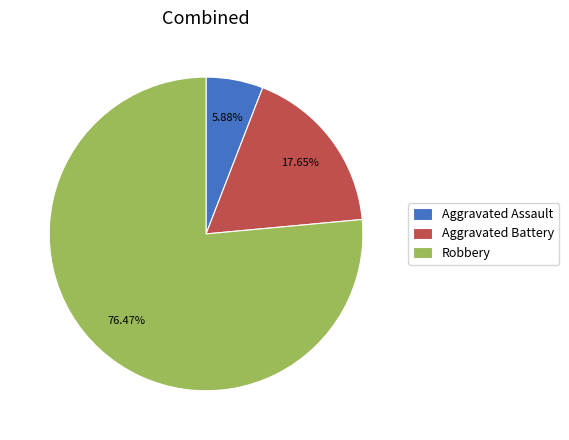

To the nearest percent, what is the combined percentage of Robbery and Aggravated Assault?

82%